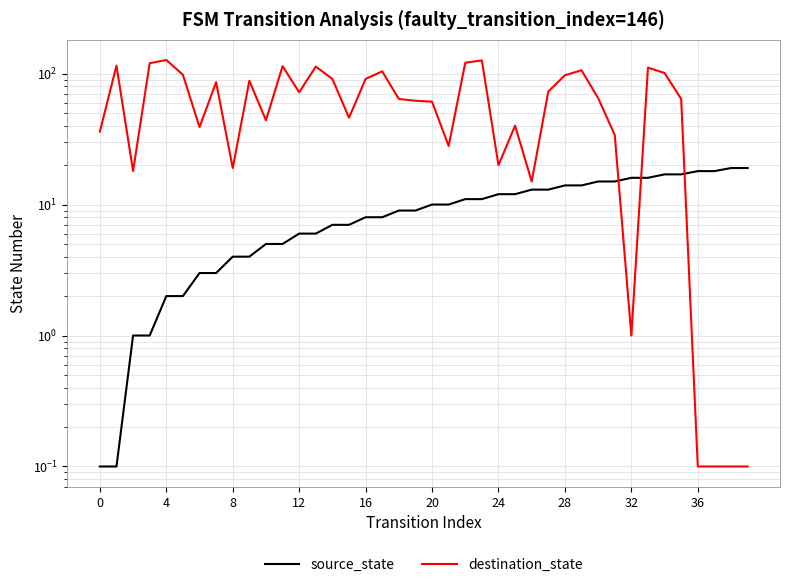

Reading left to right, what are all the values shown in this chart?

source_state: 0.1	0.1	1.0	1.0	2.0	2.0	3.0	3.0	4.0	4.0	5.0	5.0	6.0	6.0	7.0	7.0	8.0	8.0	9.0	9.0	10.0	10.0	11.0	11.0	12.0	12.0	13.0	13.0	14.0	14.0	15.0	15.0	16.0	16.0	17.0	17.0	18.0	18.0	19.0	19.0
destination_state: 36.0	115.0	18.0	120.0	127.0	98.0	39.0	86.0	19.0	88.0	44.0	114.0	72.0	113.0	91.0	46.0	91.0	104.0	64.0	62.0	61.0	28.0	121.0	126.0	20.0	40.0	15.0	73.0	97.0	106.0	65.0	34.0	1.0	111.0	101.0	64.0	0.1	0.1	0.1	0.1